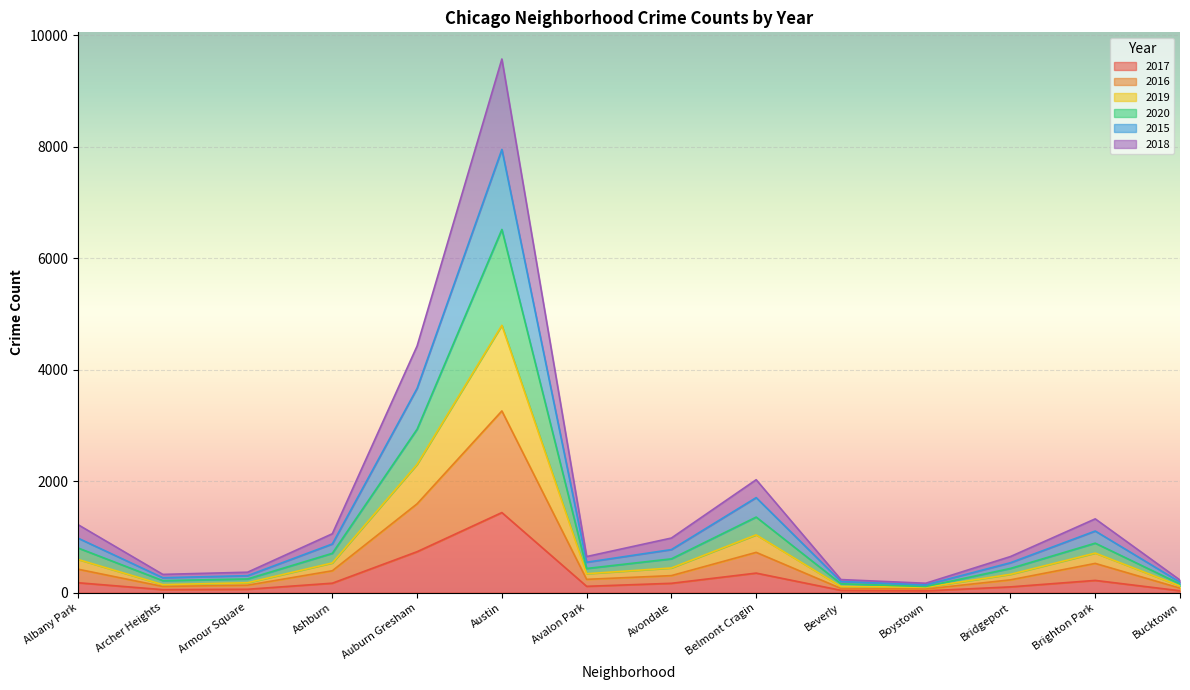

Which series changed the most between Ashburn and Bucktown?

2018